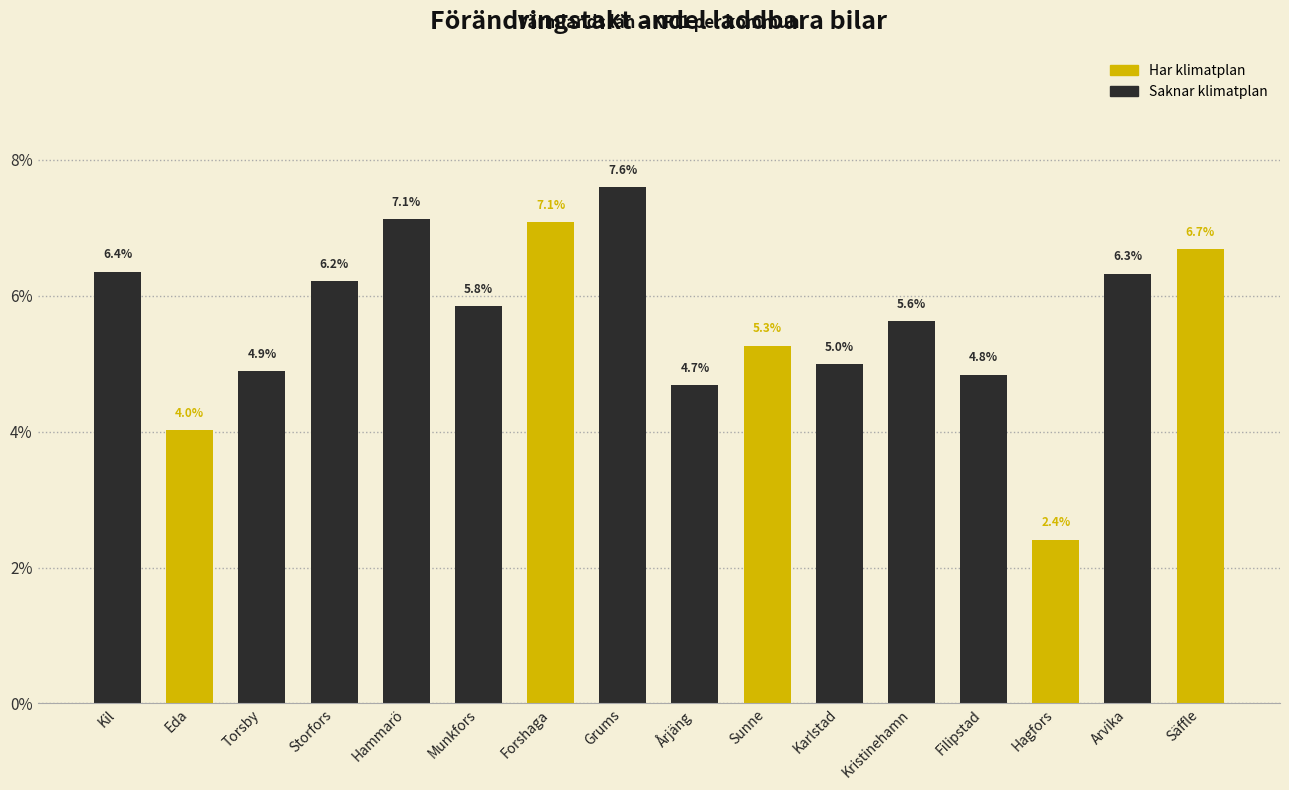

How many bars are there in total?

16